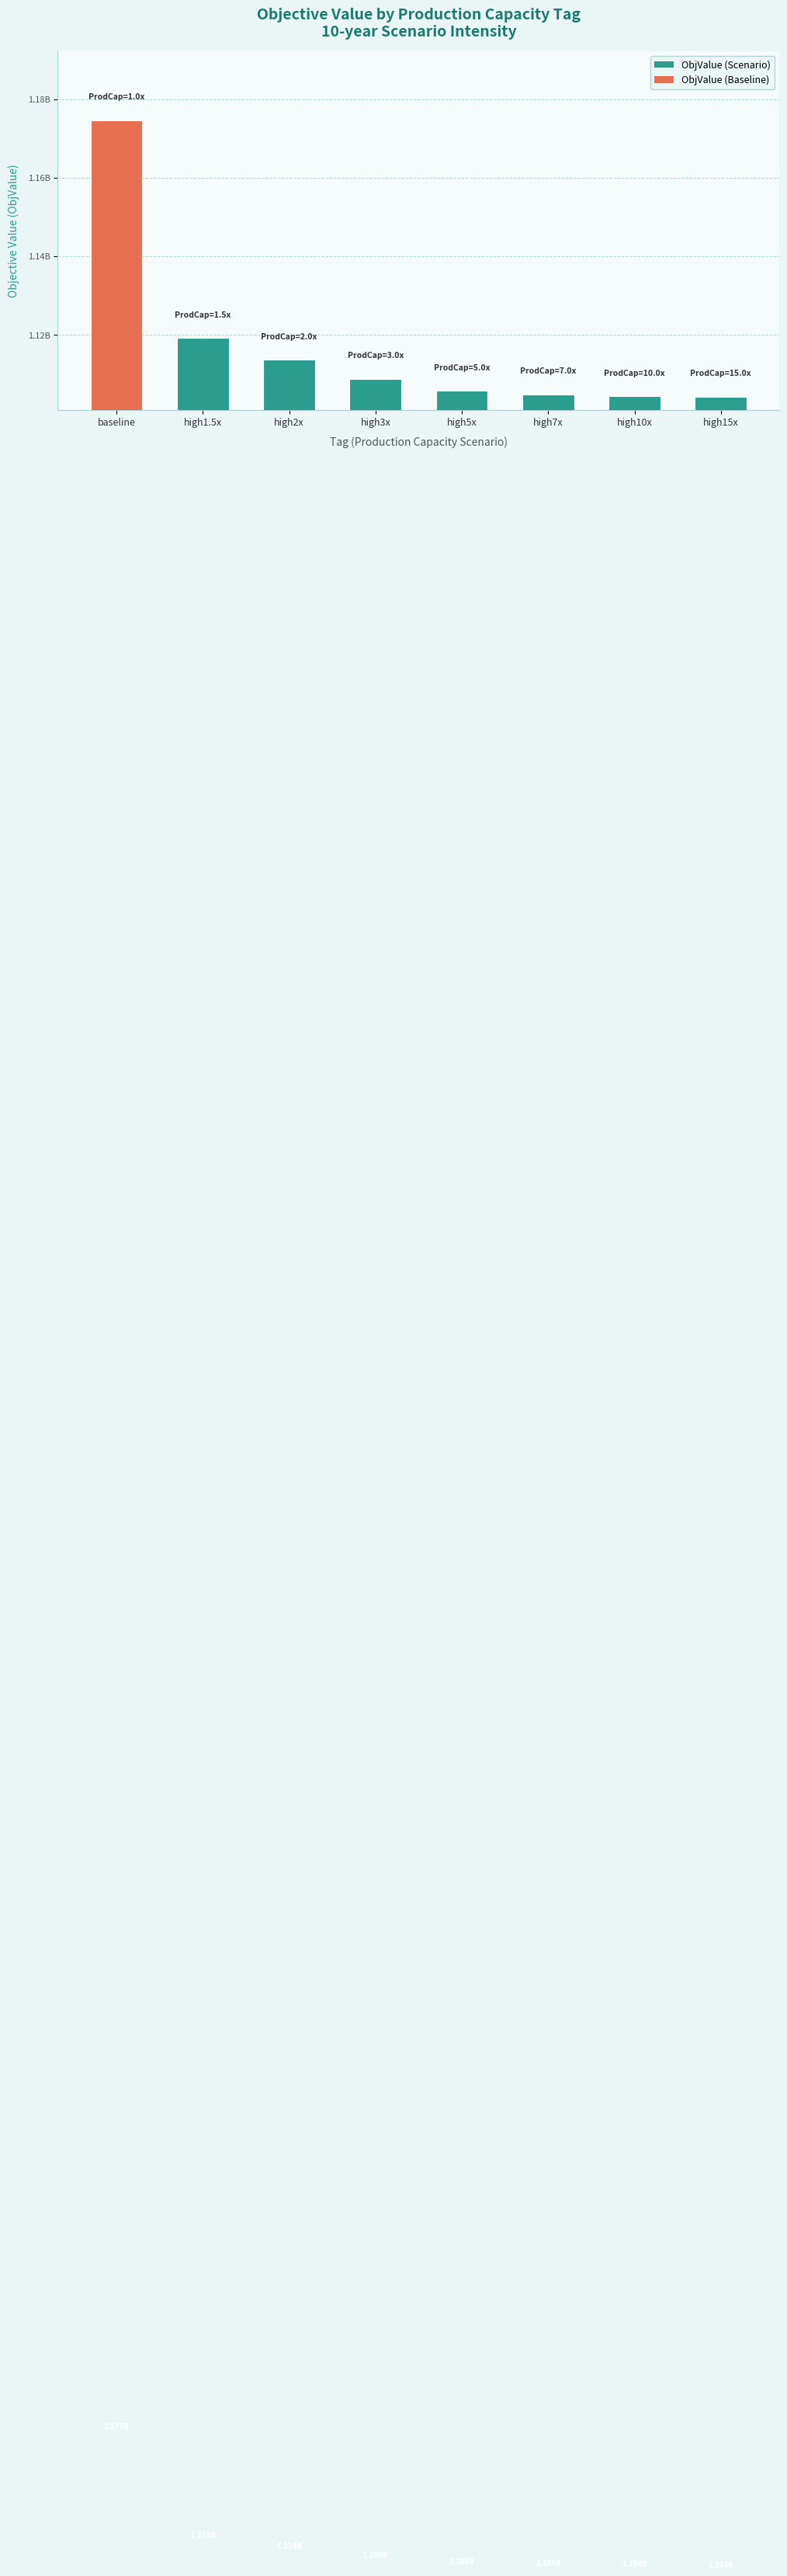

What is the difference between the maximum and minimum values?

70454777.1